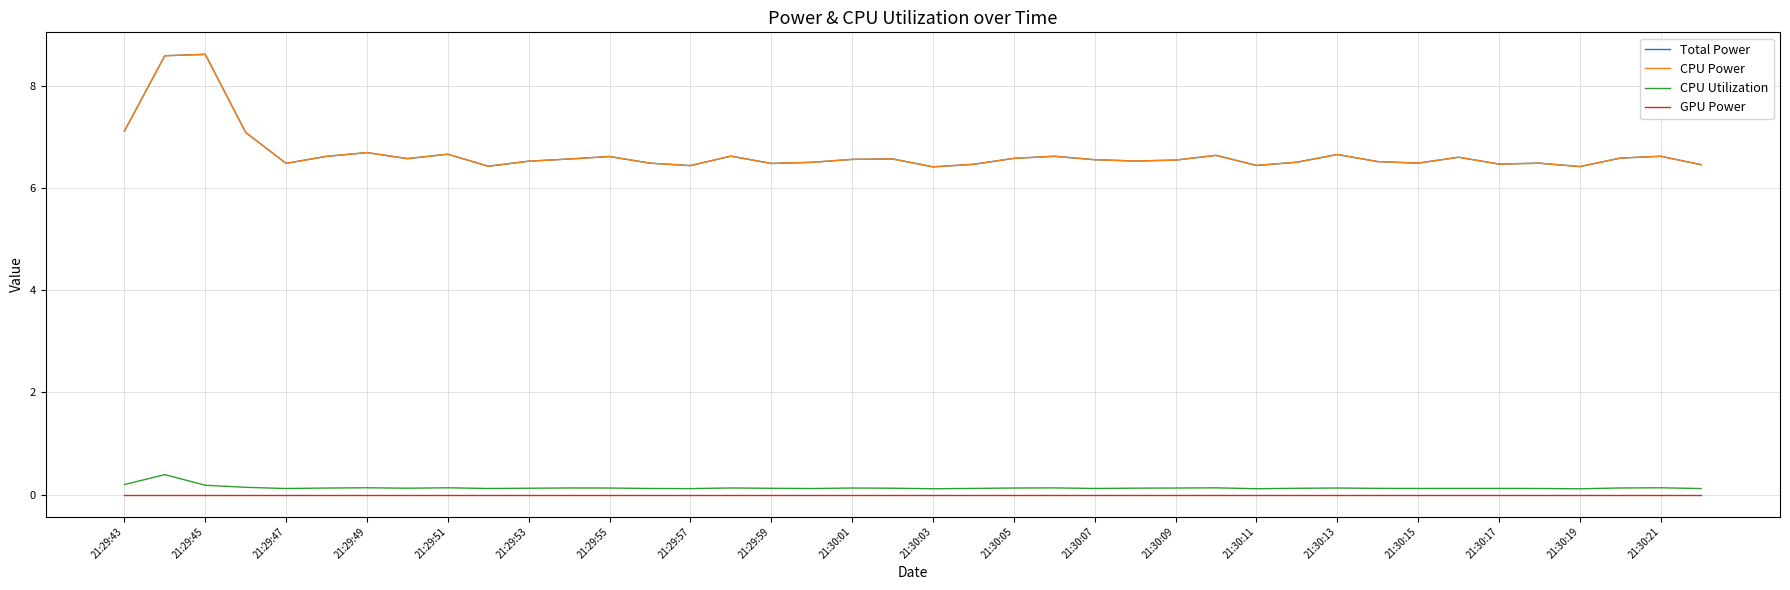

Is this an area chart (filled region under the line)?

No